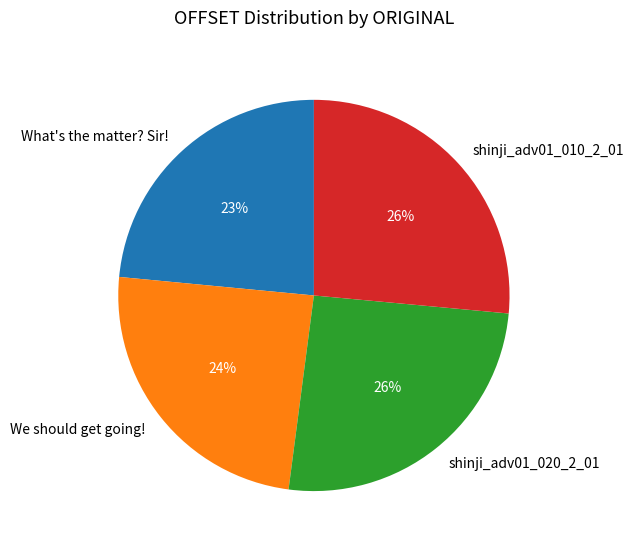

Does any single category account for the majority?

No